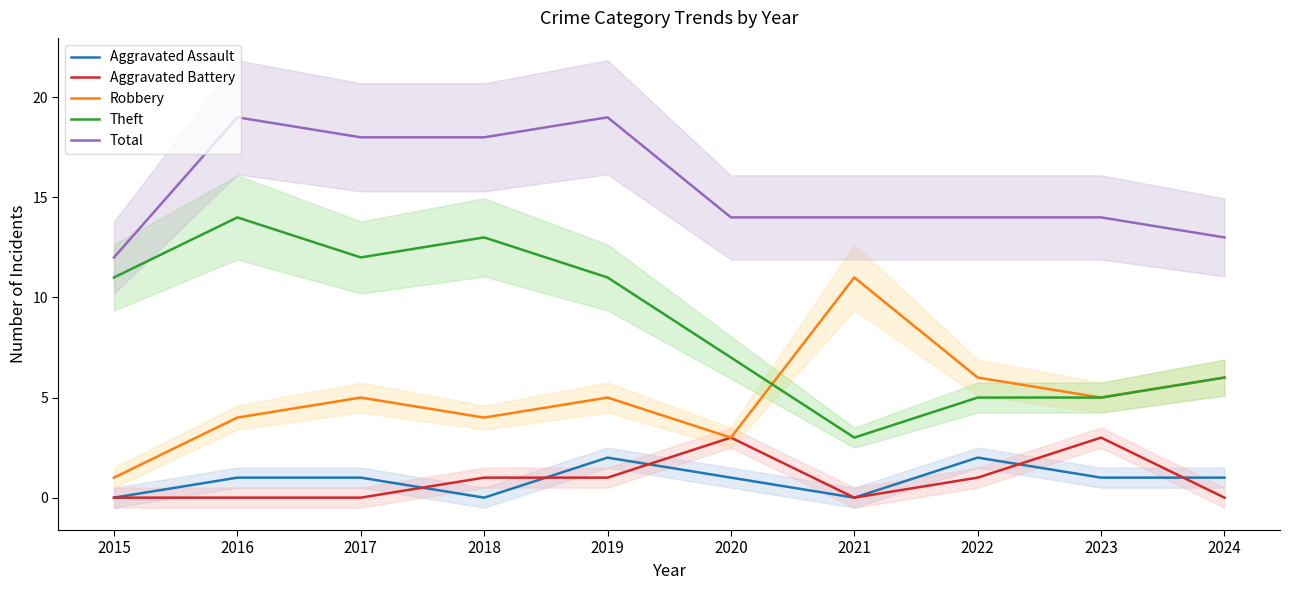

The value of Total at 2016 is 19. True or false?

True